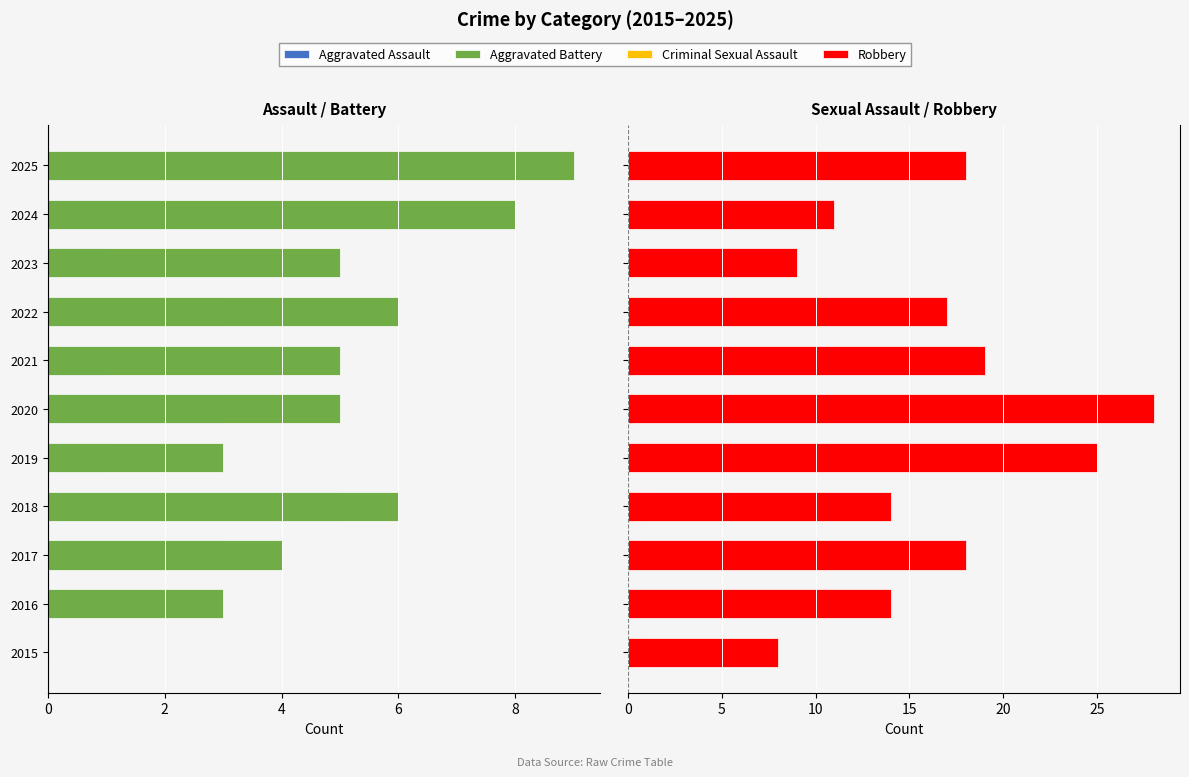

How many positive values does the Criminal Sexual Assault series have?

3